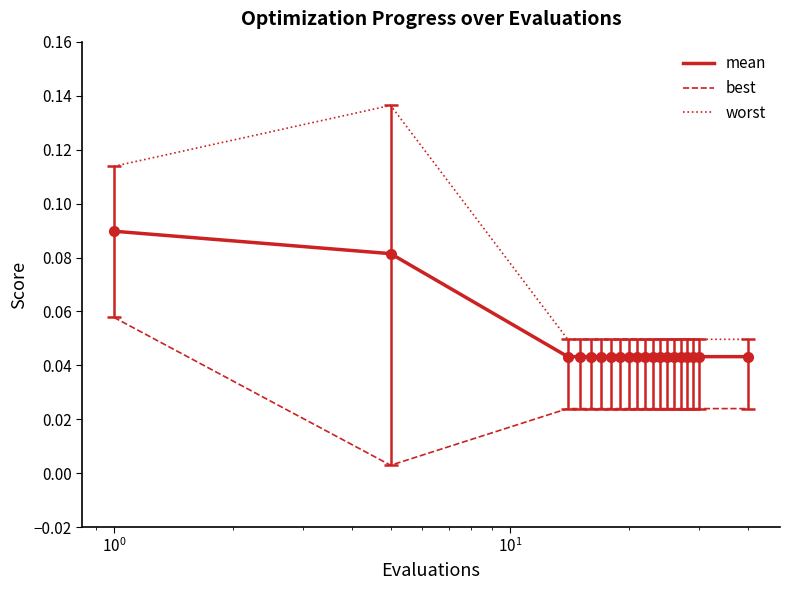

Count the worst values in the range 0 to 1.

20